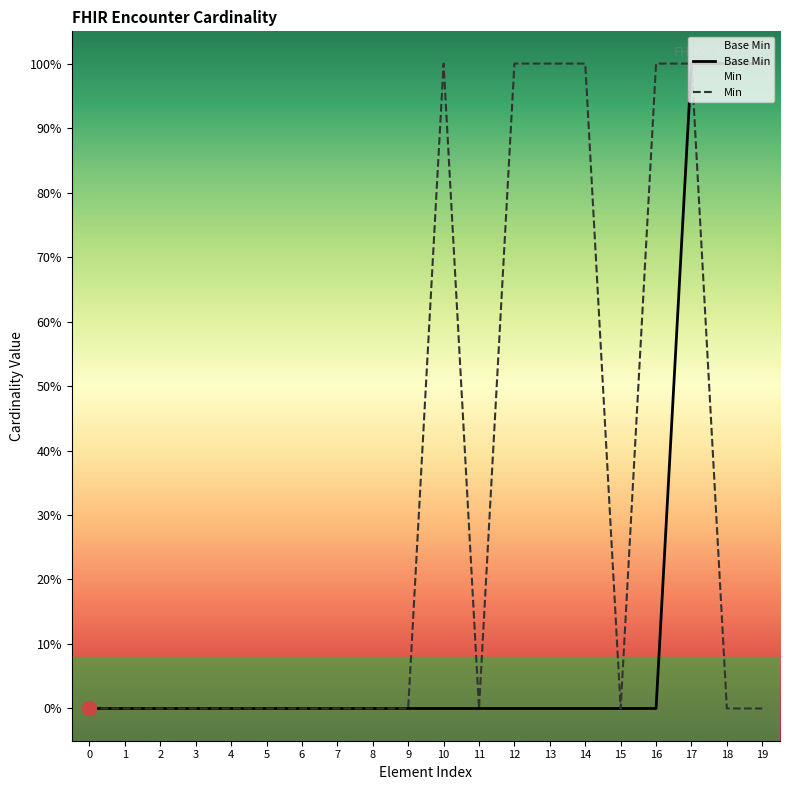

Is it true that the value at 0 is 0?

False